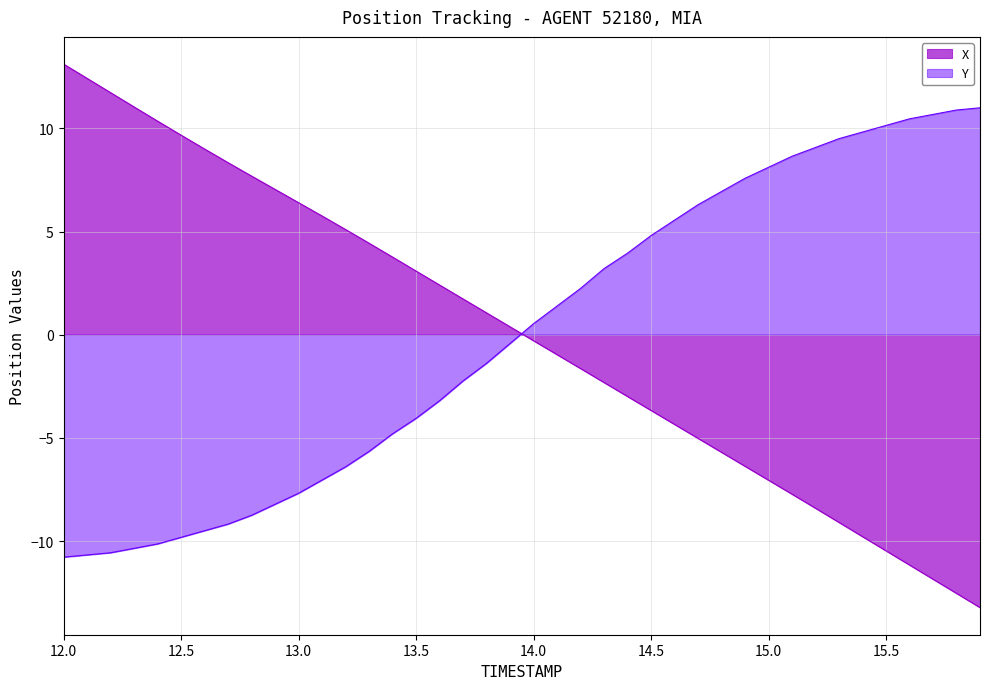

What is the value of the Y point at the 26th from the left?

4.8